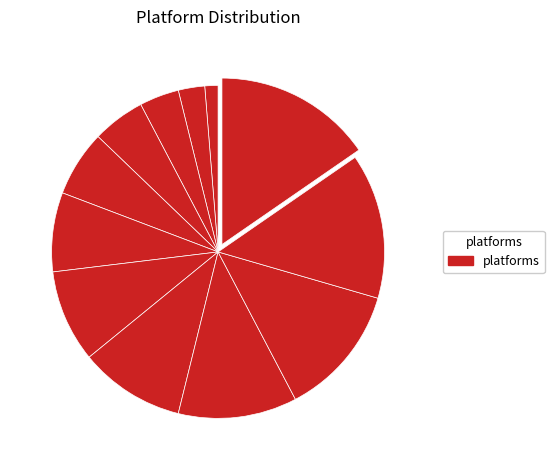

How many segments does this pie chart have?

12